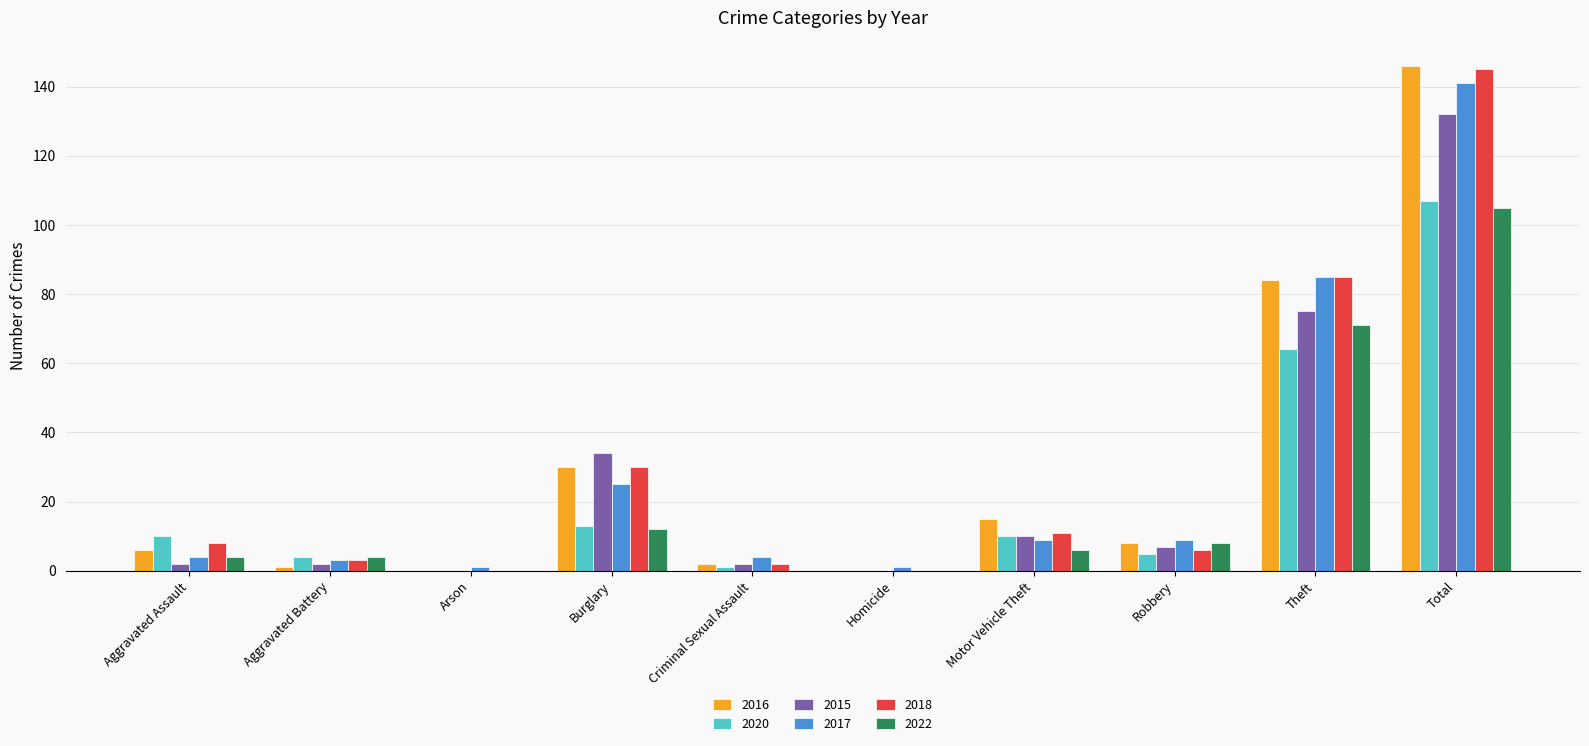

At which category is the sum across all series the highest?

Total